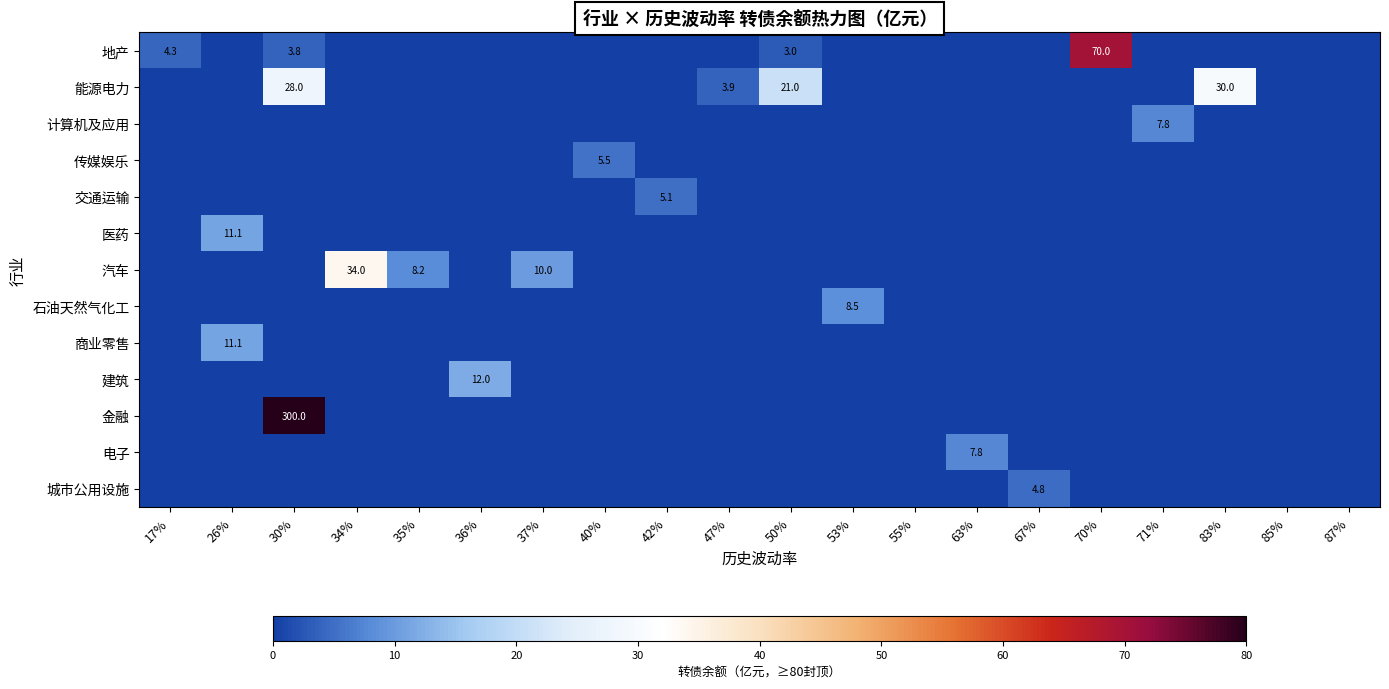

Count the 交通运输 values in the range 0 to 1.

19